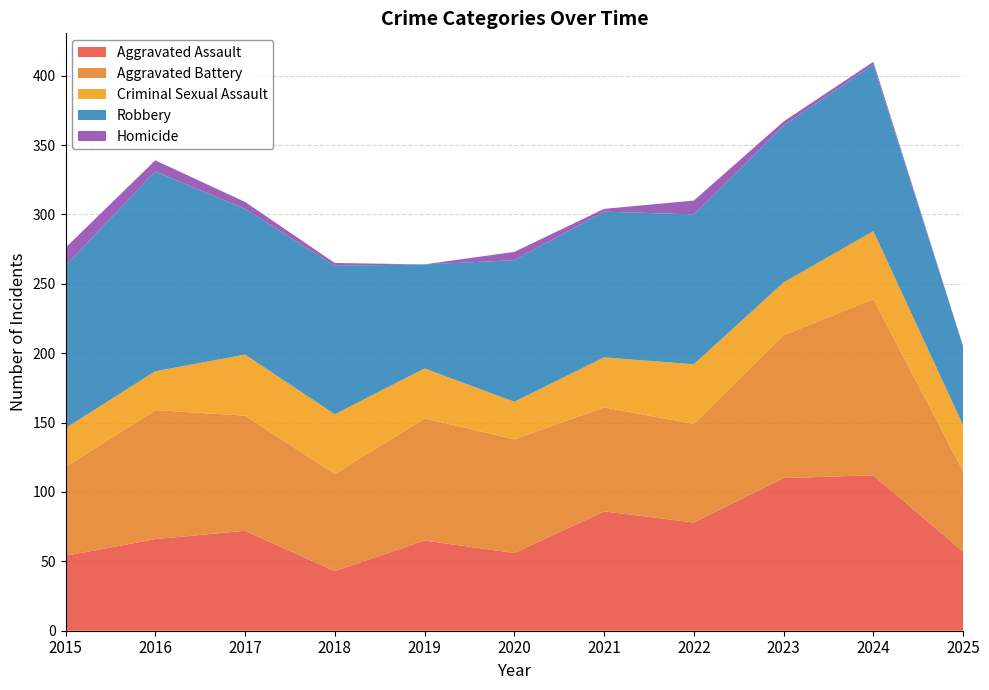

True or false: Criminal Sexual Assault has a value of 56 at 2025.

False